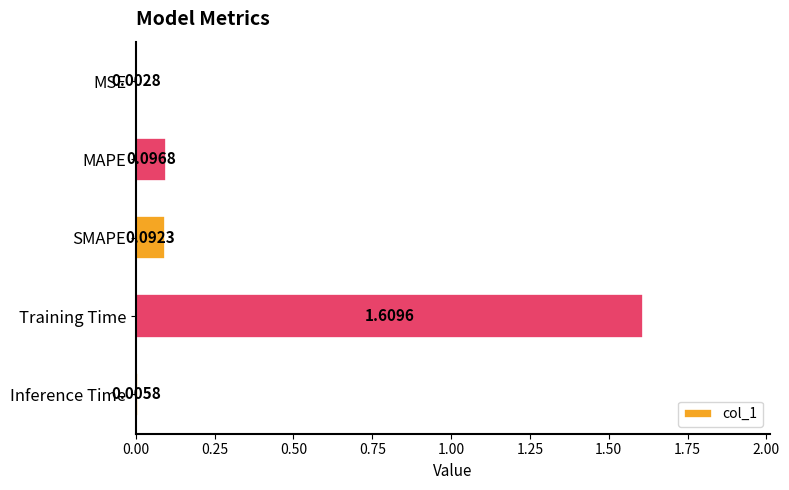

Where is the data nearest to the value 0?

MSE